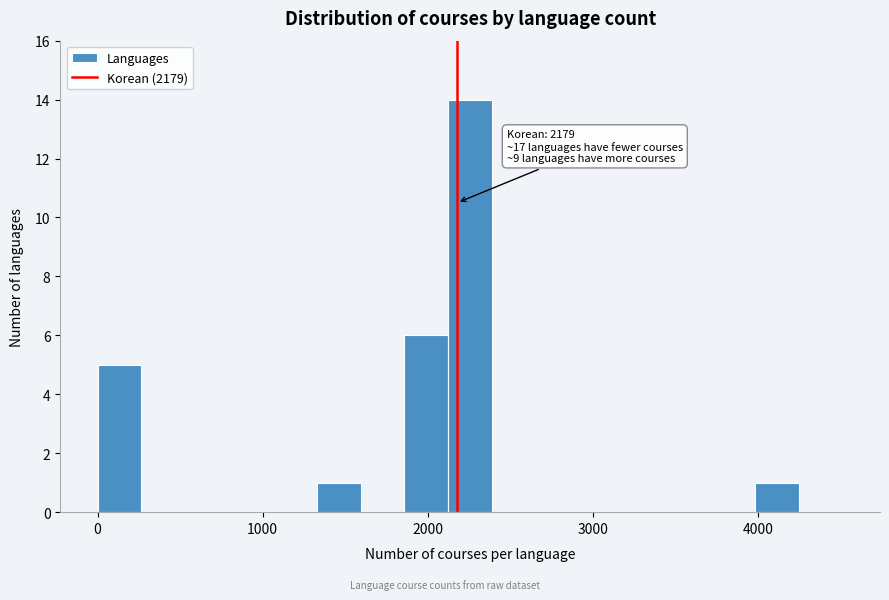

Around what value on the x-axis is the tallest bar? Give the approximate position of its centre, as read against the axis.

2300